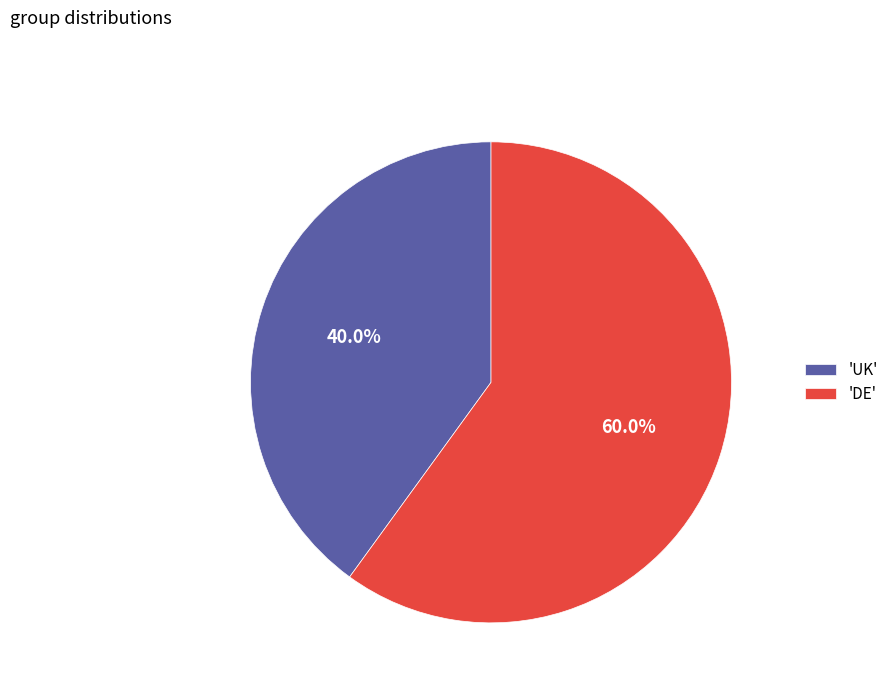

Approximately how many times larger is the value at 'UK' compared to 'DE'?

0.7